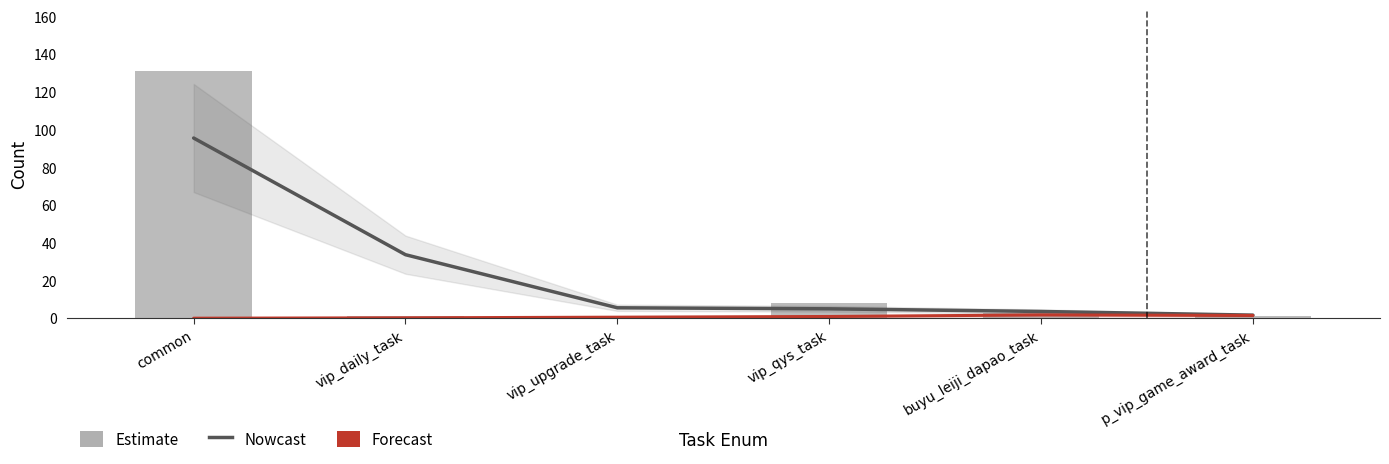

What is the total value across all series at vip_upgrade_task?

7.1